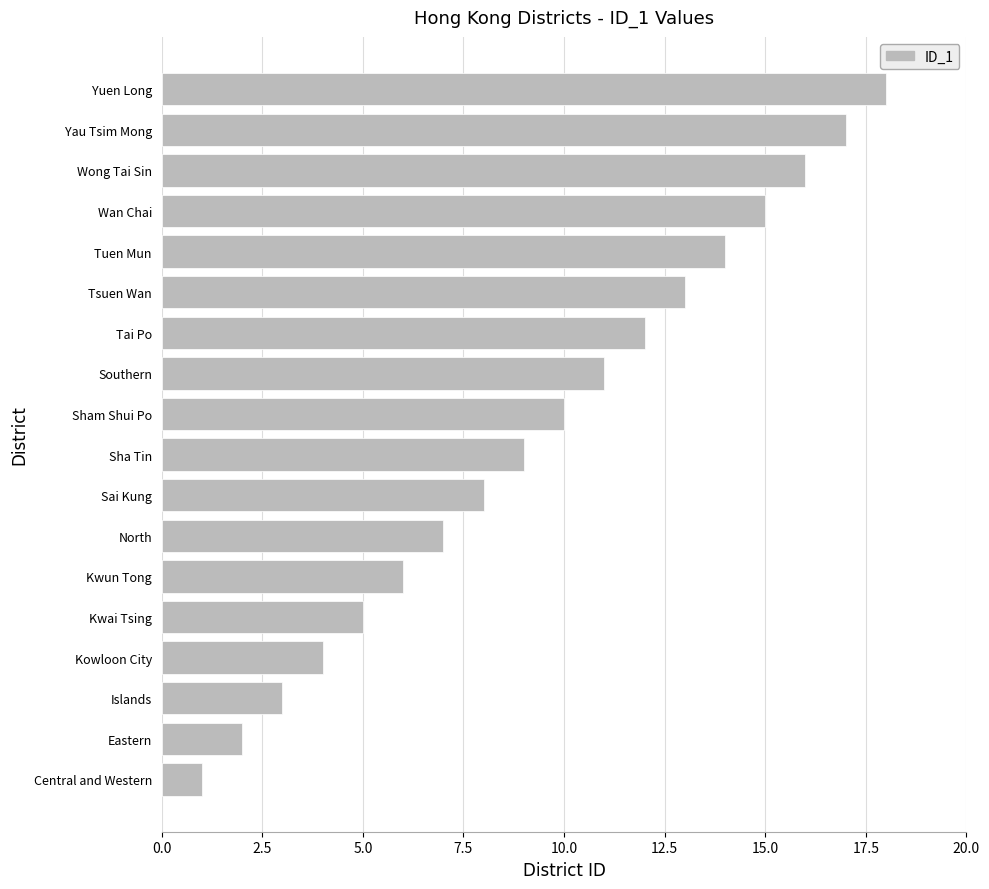

What is the ratio of the value at Wong Tai Sin to the value at Kowloon City?

4.0